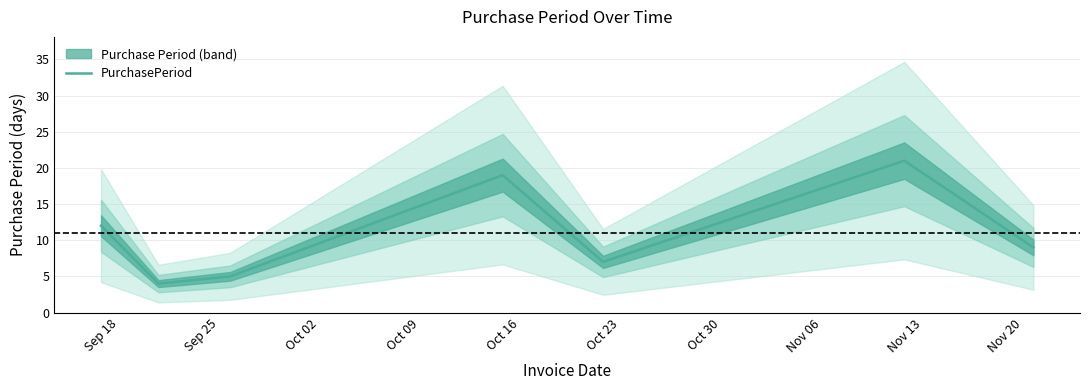

Reading right to left, transcribe all the data shown in this chart.

9	21	7	19	5	4	12